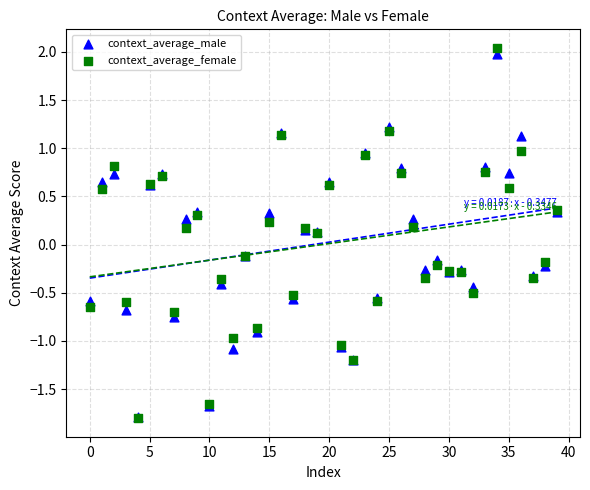

What are all the series names shown in the legend?

context_average_male, context_average_female